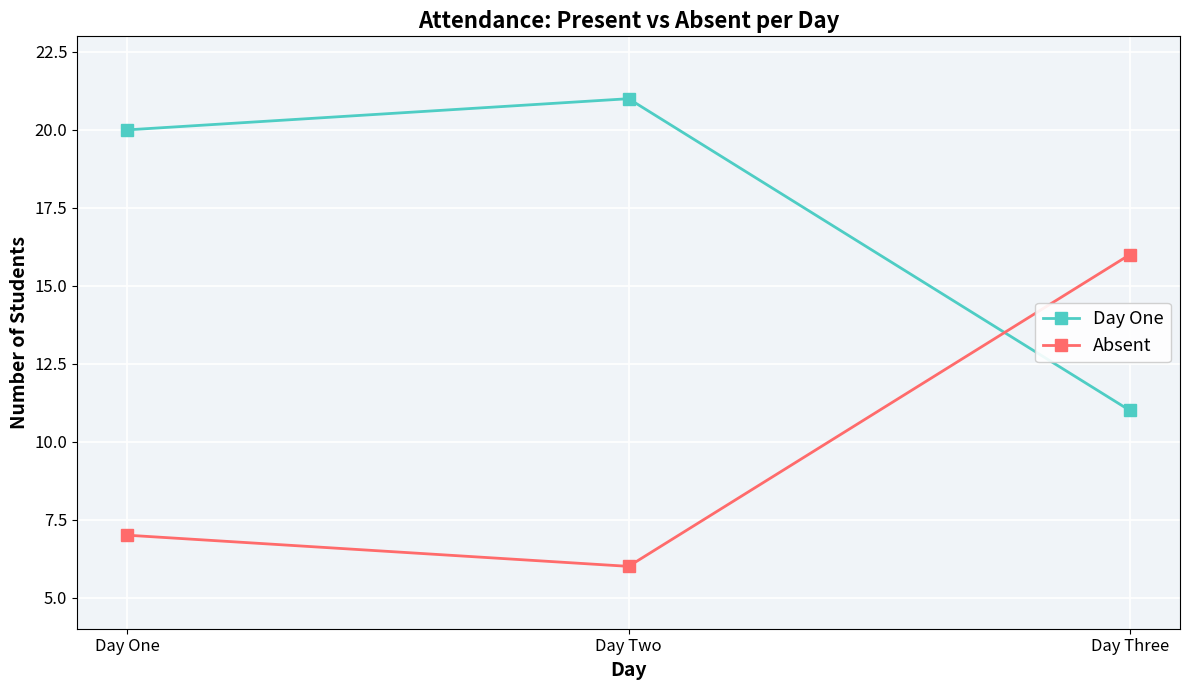

What is the difference between the maximum and second lowest values in the Absent series?

9